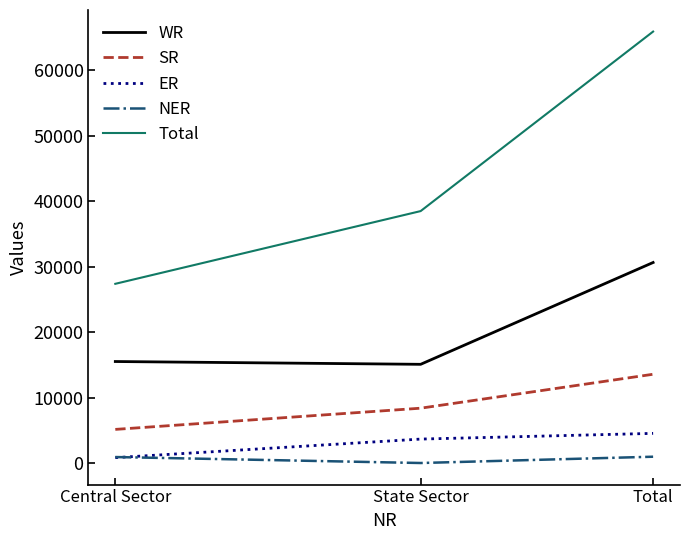

What is the maximum value shown in the chart?

65923